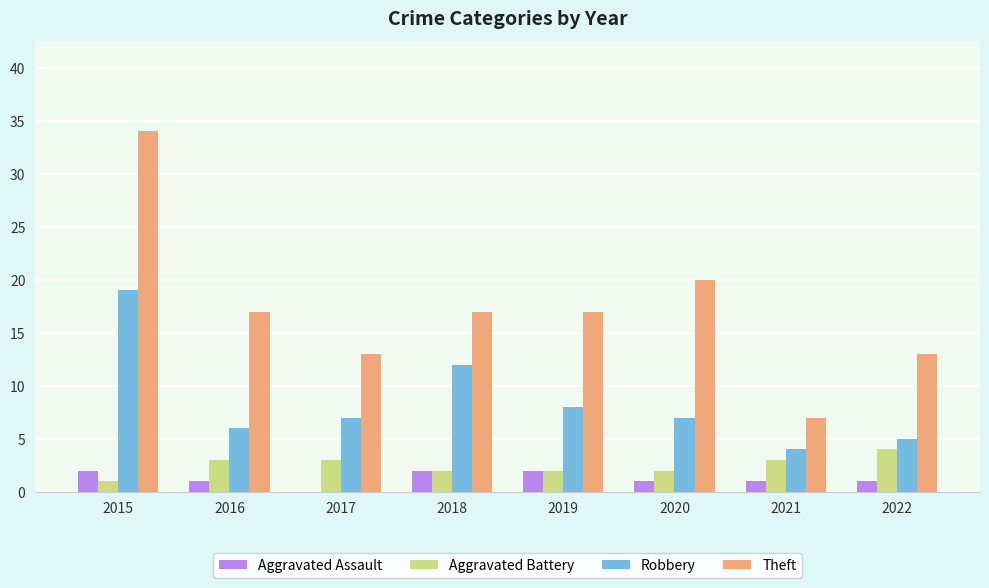

Count the number of data series in this chart.

4